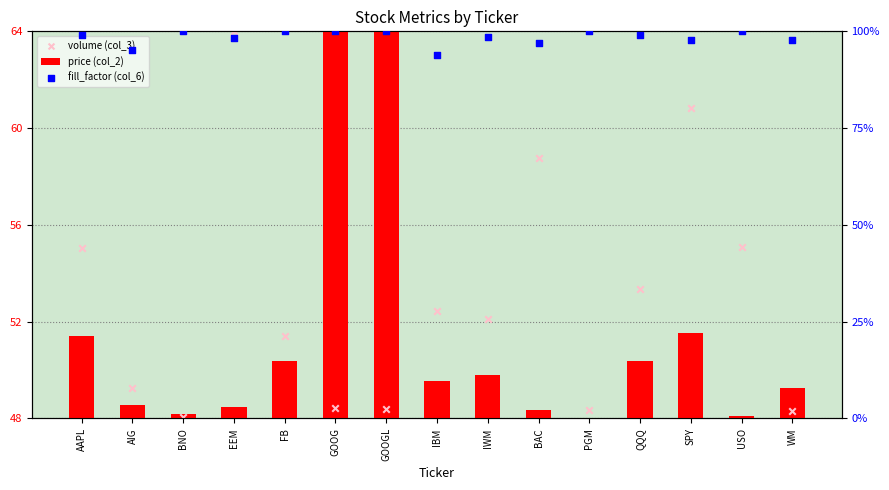

Which series has the widest spread of Y values?

price (col_2)